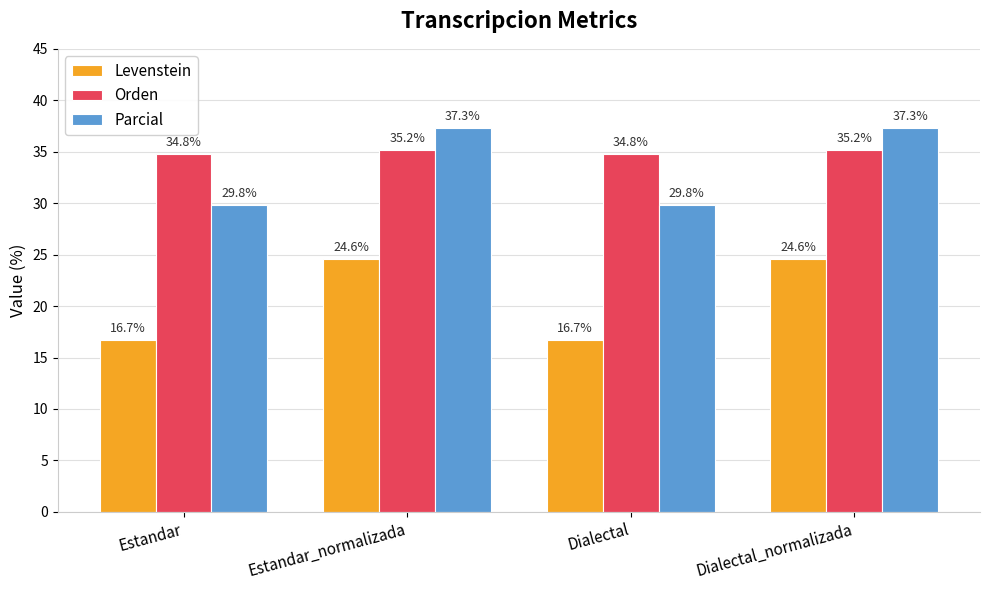

What is the label of the 4th bar from the left?

Dialectal_normalizada